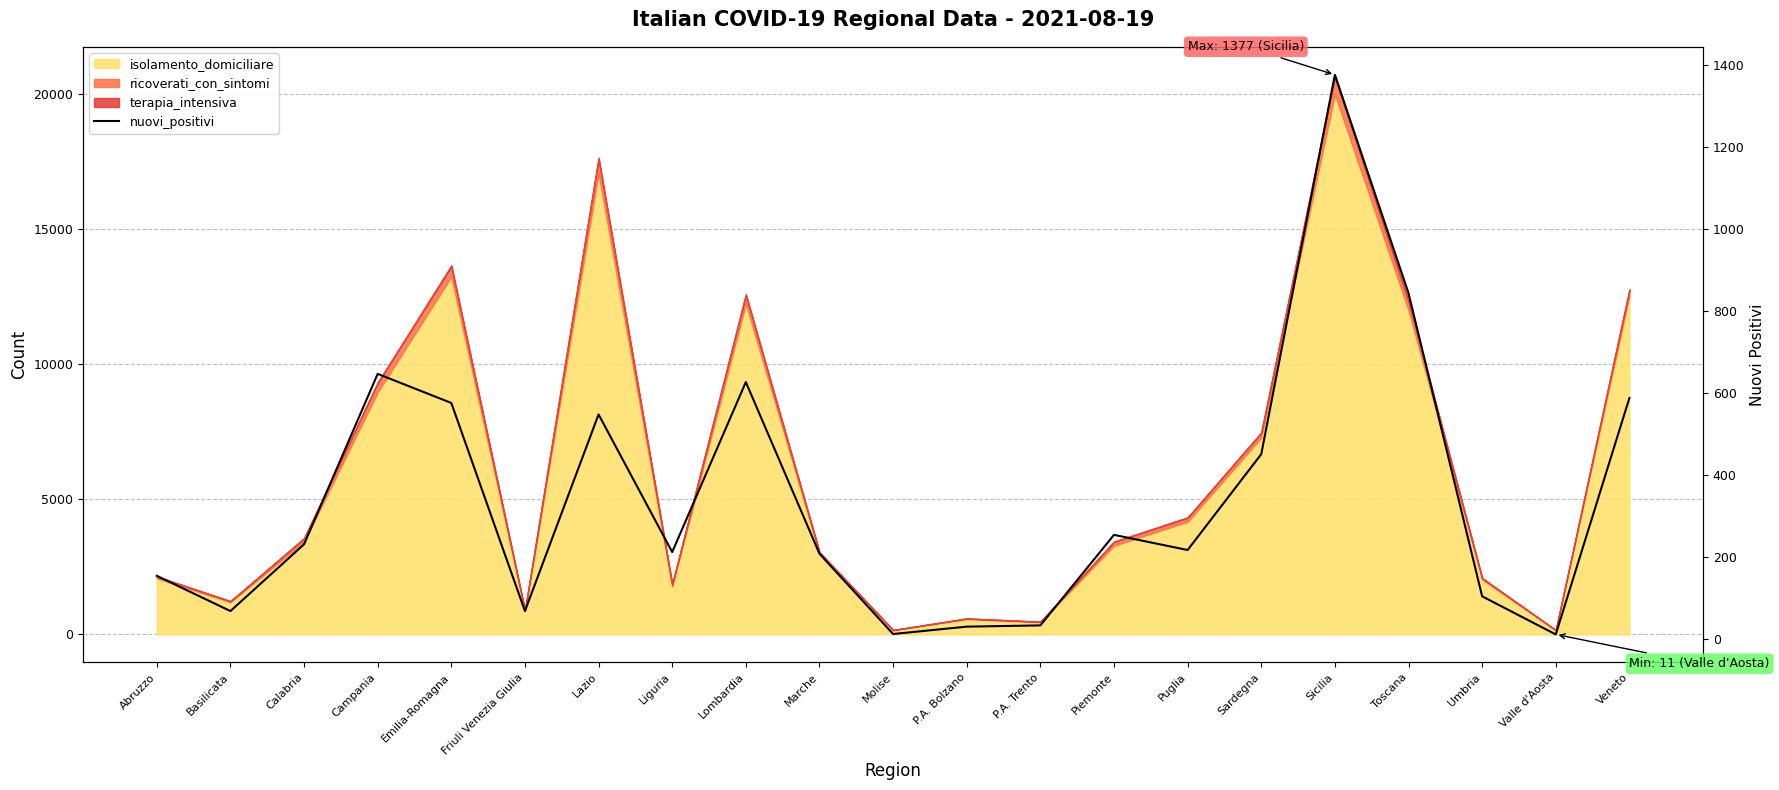

What is the value of the 15th point from the left?

217